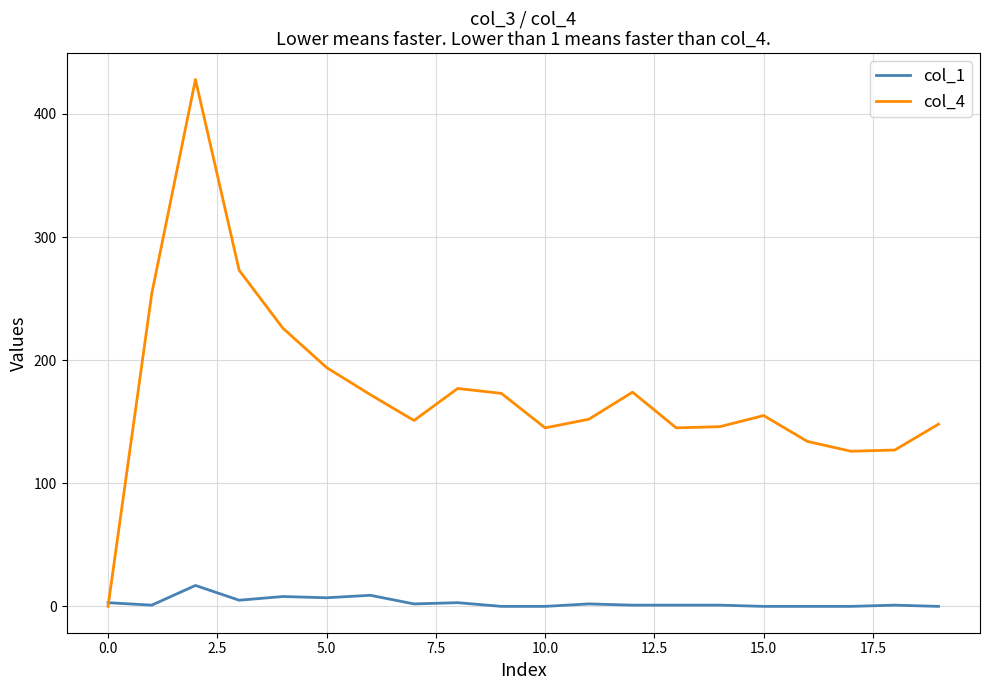

Rank the series by their average value, from lowest to highest.

col_1, col_4